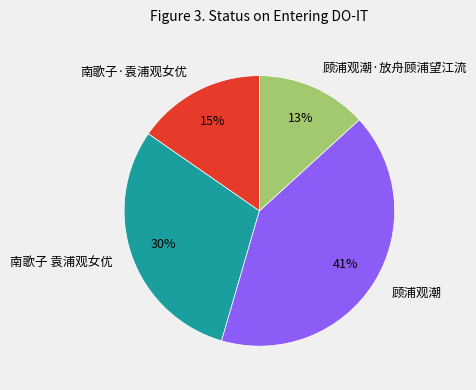

Which slice is the smallest?

顾浦观潮·放舟顾浦望江流